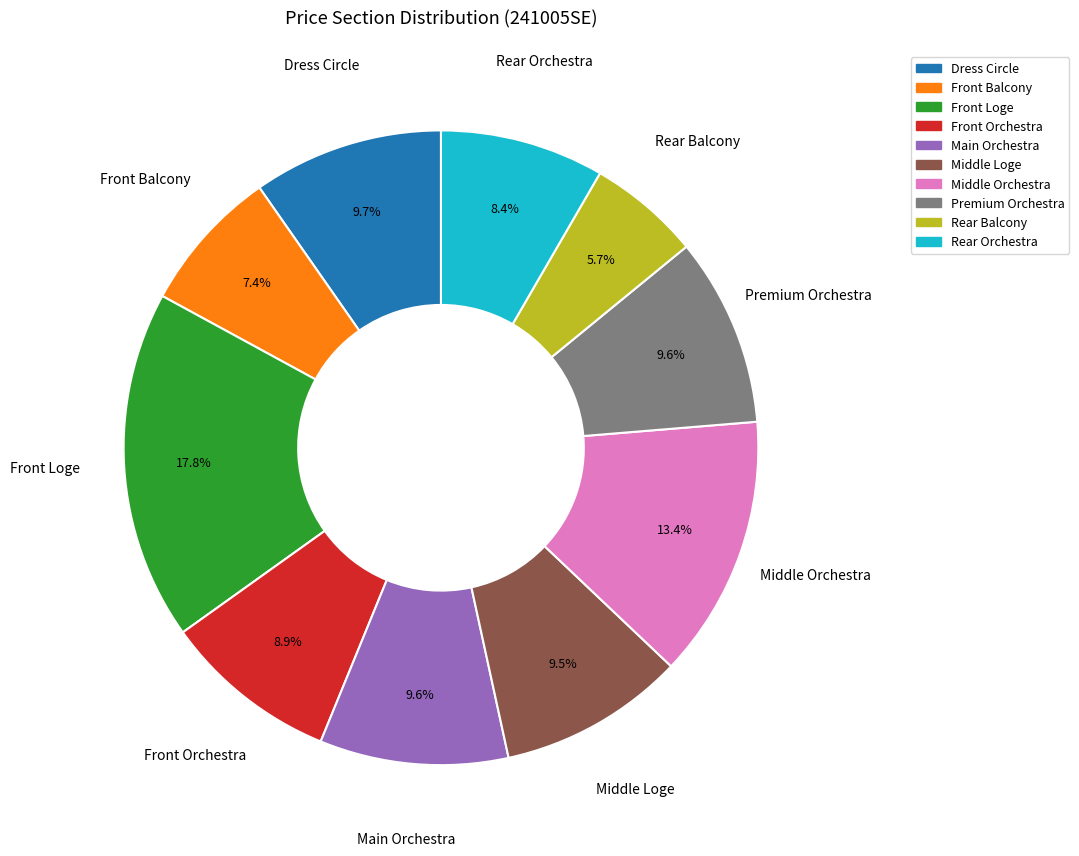

What is the largest slice in the pie chart?

Front Loge